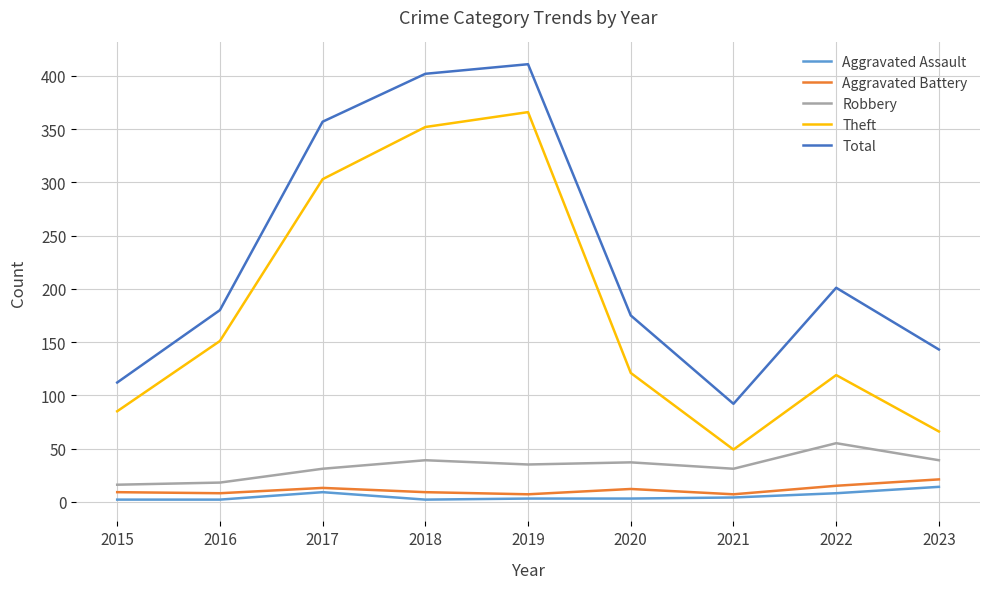

Which series has the widest spread of values?

Total